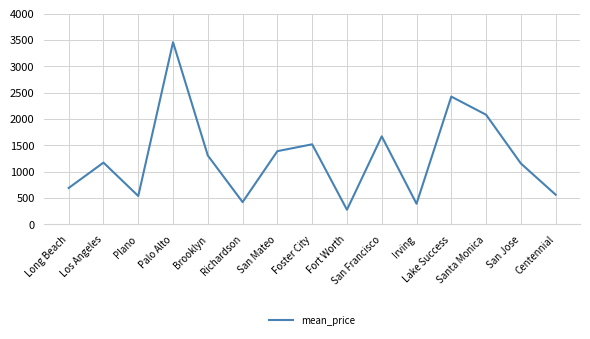

The chart shows a value of 1007.7 at Palo Alto. True or false?

False